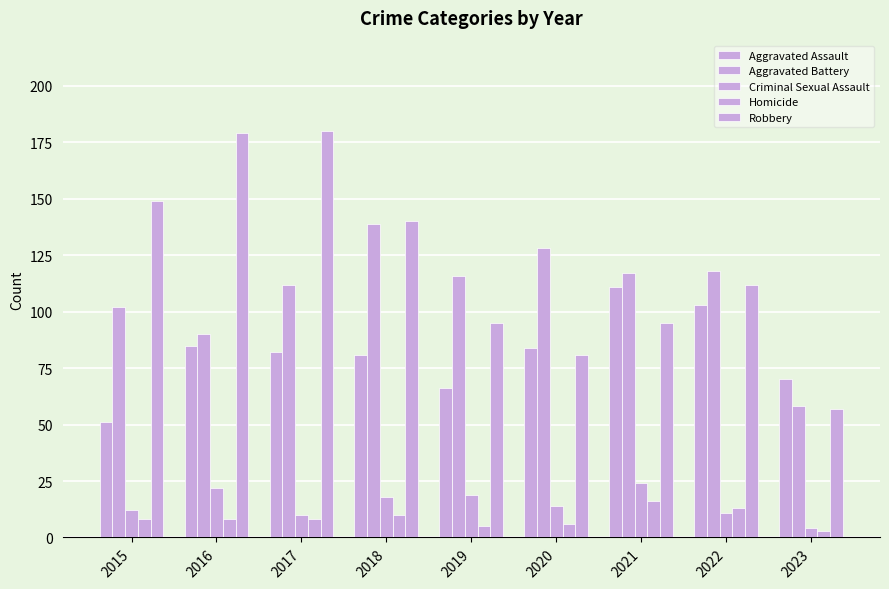

Reading left to right, list all the values displayed in this chart.

Aggravated Assault: 51	85	82	81	66	84	111	103	70
Aggravated Battery: 102	90	112	139	116	128	117	118	58
Criminal Sexual Assault: 12	22	10	18	19	14	24	11	4
Homicide: 8	8	8	10	5	6	16	13	3
Robbery: 149	179	180	140	95	81	95	112	57